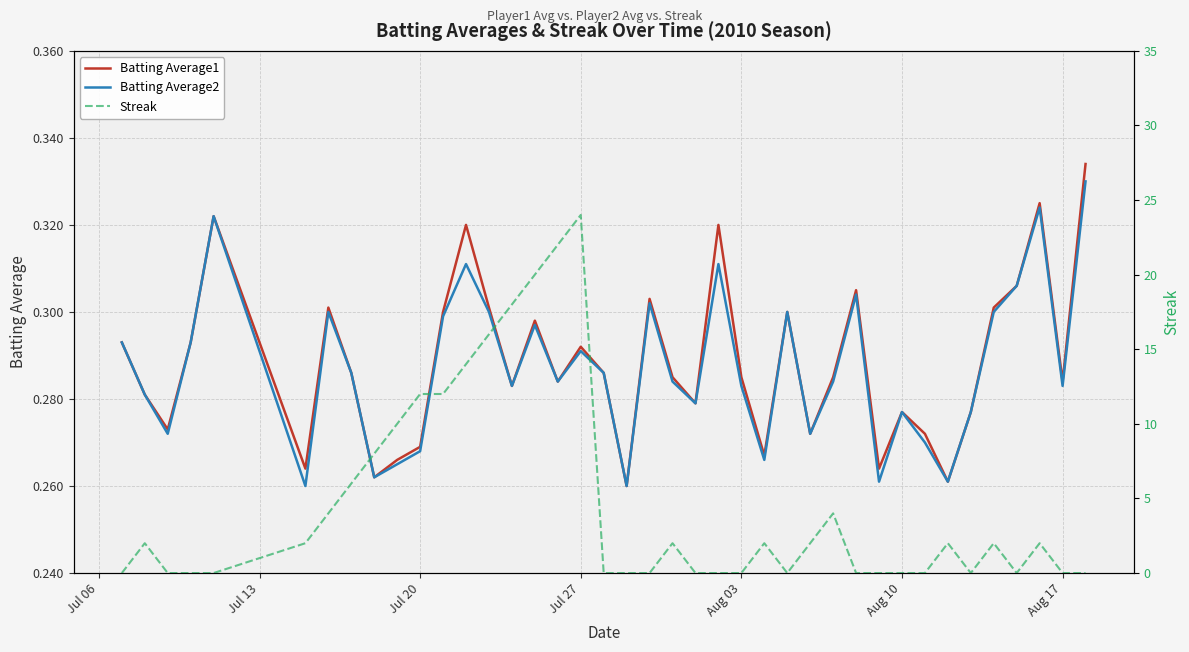

At how many categories does at least one series exceed 14?

5